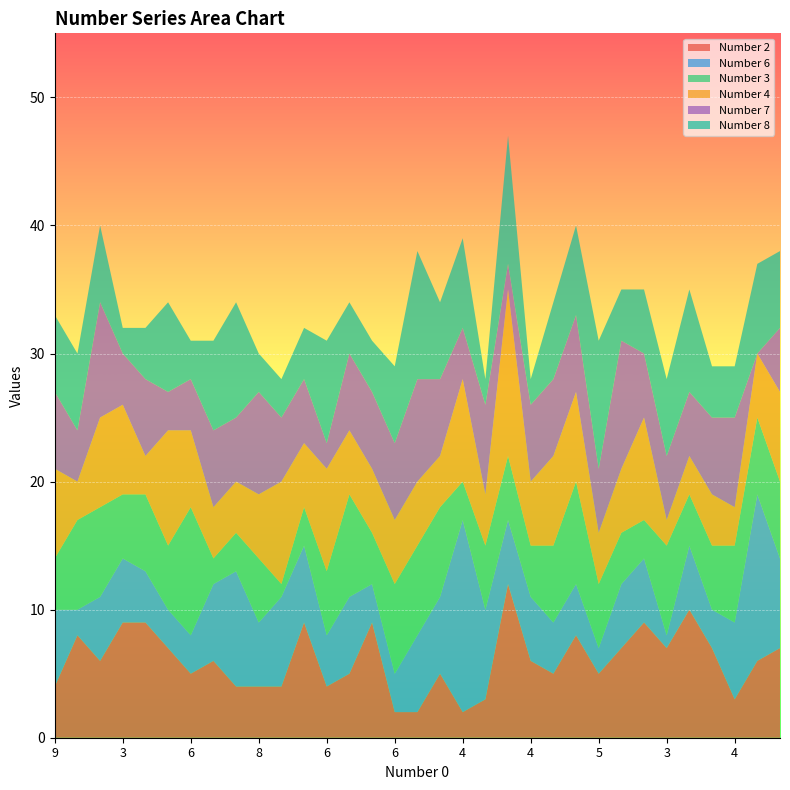

Reading right to left, transcribe all the data shown in this chart.

Number 2: 2=7	6=6	4=3	4=7	4=10	3=7	7=9	4=7	5=5	3=8	6=5	4=6	3=12	2=3	4=2	8=5	6=2	6=2	6=9	2=5	6=4	4=9	8=4	8=4	7=4	3=6	6=5	3=7	7=9	3=9	3=6	7=8	9=4
Number 6: 2=7	6=13	4=6	4=3	4=5	3=1	7=5	4=5	5=2	3=4	6=4	4=5	3=5	2=7	4=15	8=6	6=6	6=3	6=3	2=6	6=4	4=6	8=7	8=5	7=9	3=6	6=3	3=3	7=4	3=5	3=5	7=2	9=6
Number 3: 2=6	6=6	4=6	4=5	4=4	3=7	7=3	4=4	5=5	3=8	6=6	4=4	3=5	2=5	4=3	8=7	6=7	6=7	6=4	2=8	6=5	4=3	8=1	8=5	7=3	3=2	6=10	3=5	7=6	3=5	3=7	7=7	9=4
Number 4: 2=7	6=5	4=3	4=4	4=3	3=2	7=8	4=5	5=4	3=7	6=7	4=5	3=13	2=4	4=8	8=4	6=5	6=5	6=5	2=5	6=8	4=5	8=8	8=5	7=4	3=4	6=6	3=9	7=3	3=7	3=7	7=3	9=7
Number 7: 2=5	6=0	4=7	4=6	4=5	3=5	7=5	4=10	5=5	3=6	6=6	4=6	3=2	2=7	4=4	8=6	6=8	6=6	6=6	2=6	6=2	4=5	8=5	8=8	7=5	3=6	6=4	3=3	7=6	3=4	3=9	7=4	9=6
Number 8: 2=6	6=7	4=4	4=4	4=8	3=6	7=5	4=4	5=10	3=7	6=6	4=2	3=10	2=2	4=7	8=6	6=10	6=6	6=4	2=4	6=8	4=4	8=3	8=3	7=9	3=7	6=3	3=7	7=4	3=2	3=6	7=6	9=6